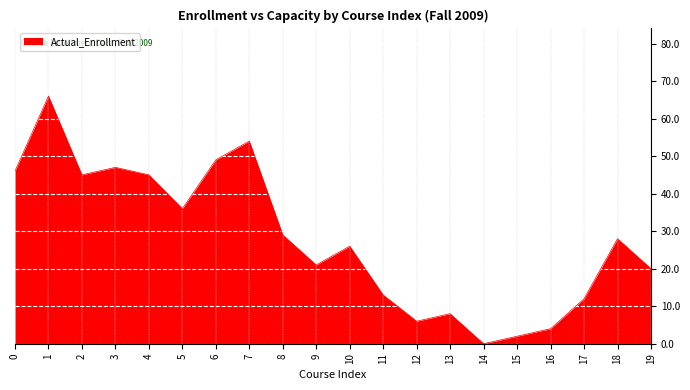

How many values are above zero?

19